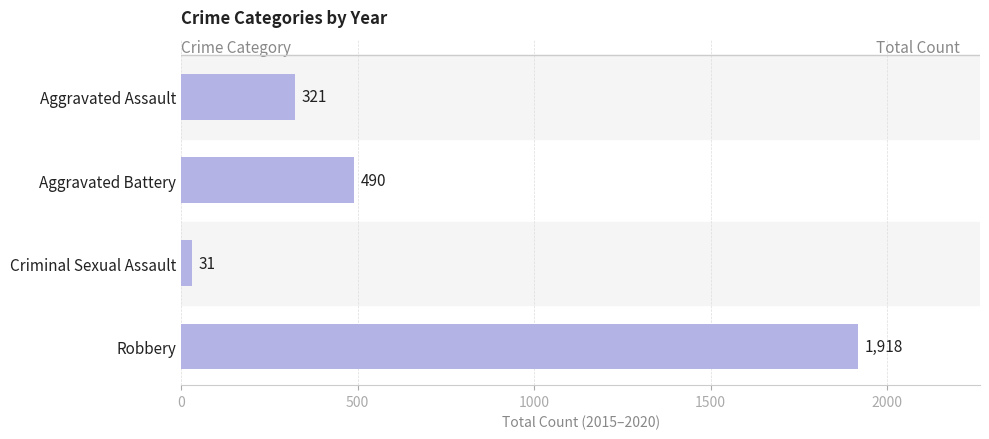

What is the difference between the second highest and minimum values?

459